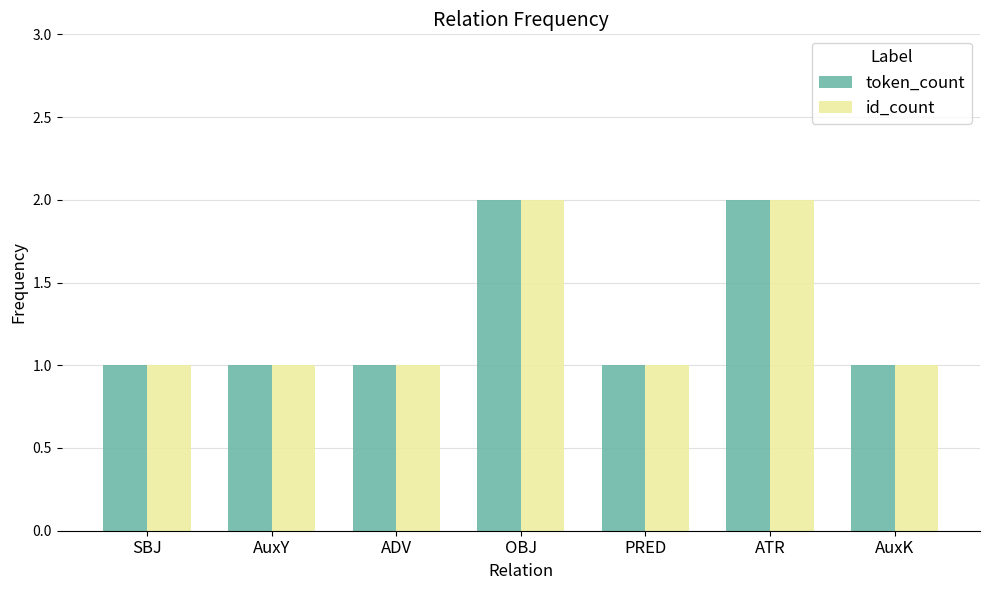

What is the label of the 2nd bar from the right?

ATR